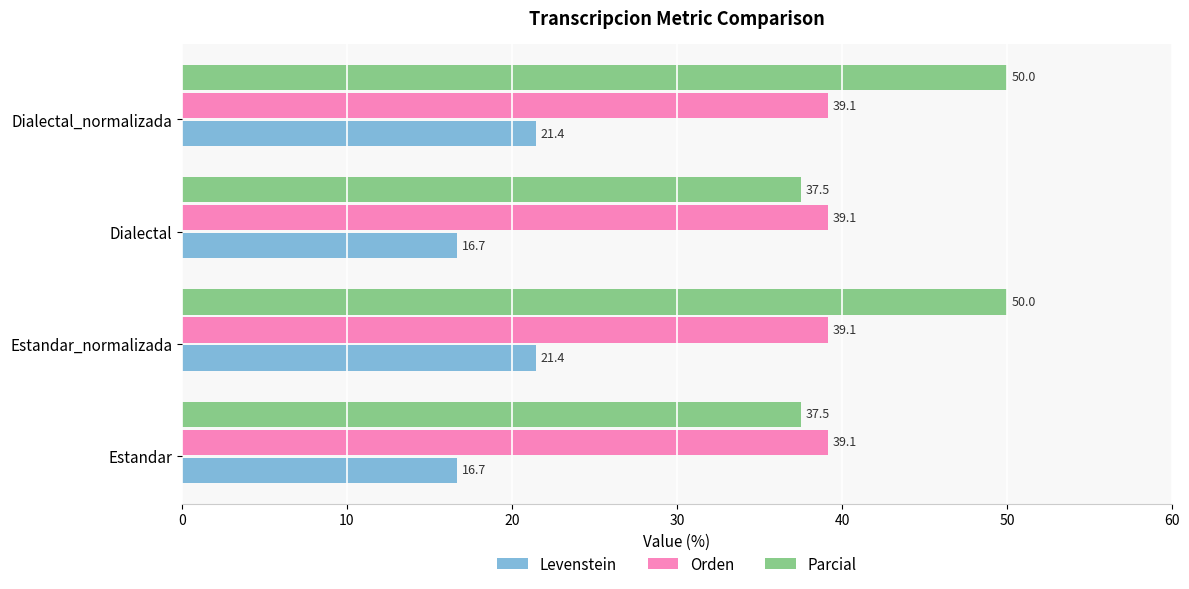

True or false: Parcial has a value of 60.4 at Dialectal.

False